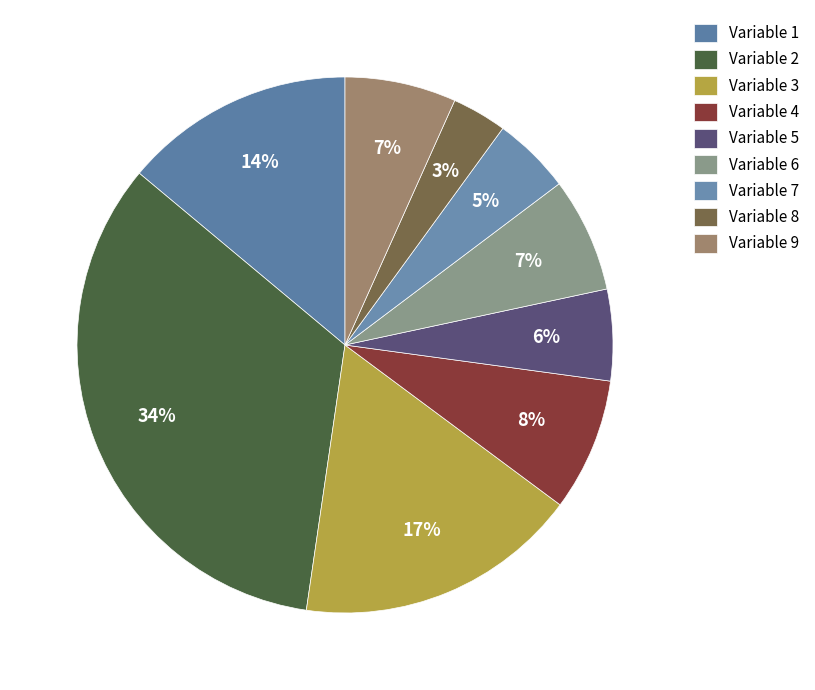

Does Variable 3 account for over 50% of the chart?

No